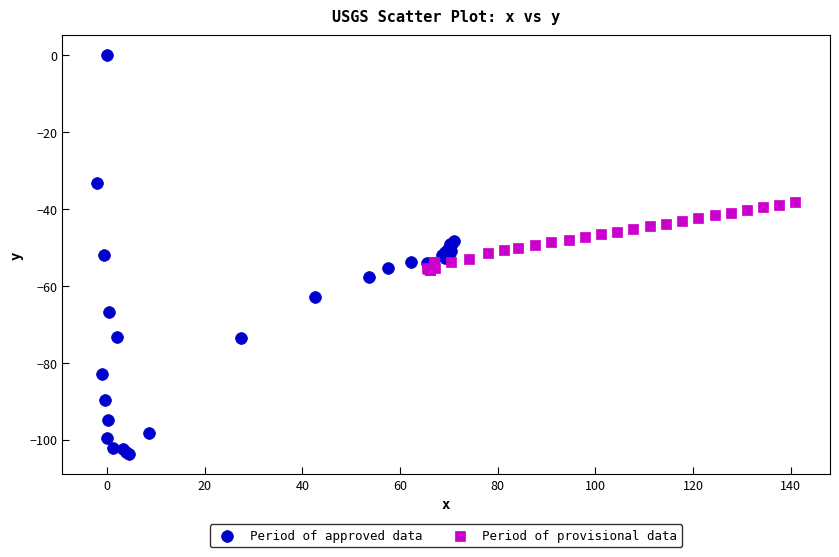

Which series reaches the minimum Y coordinate?

Period of approved data